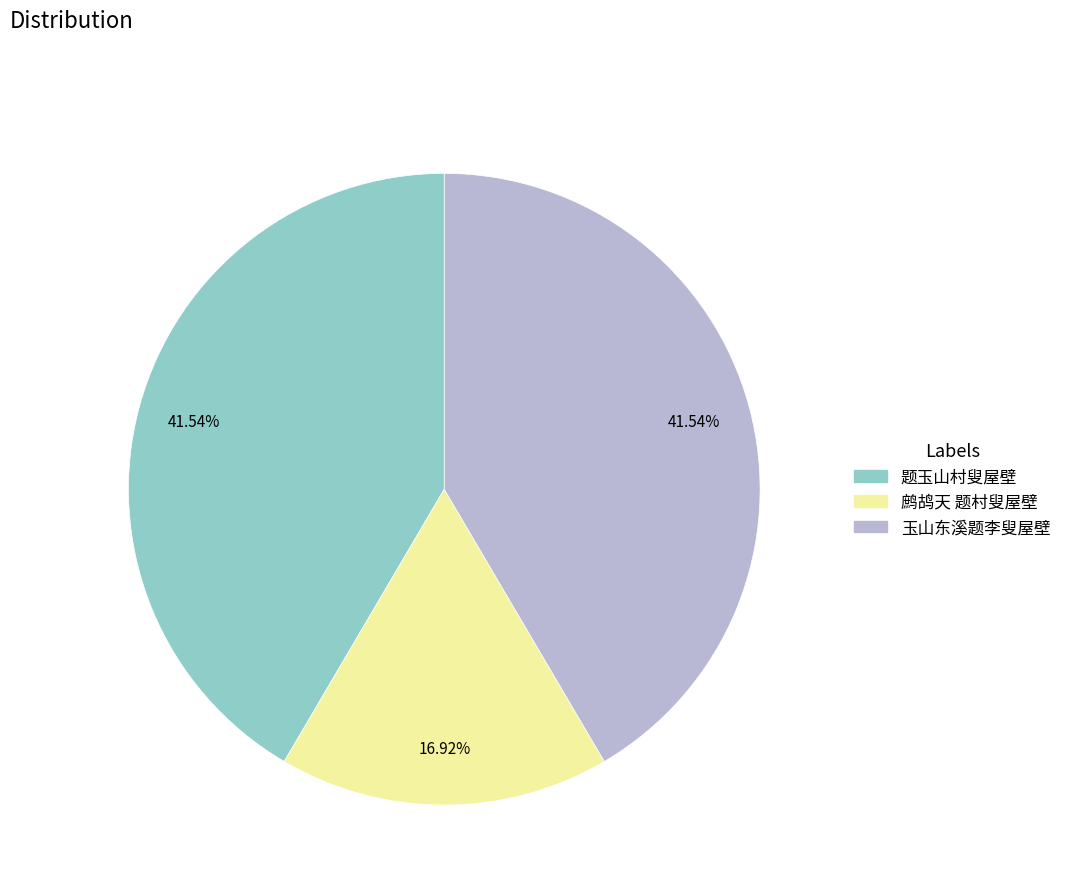

Count the number of slices in the pie.

3